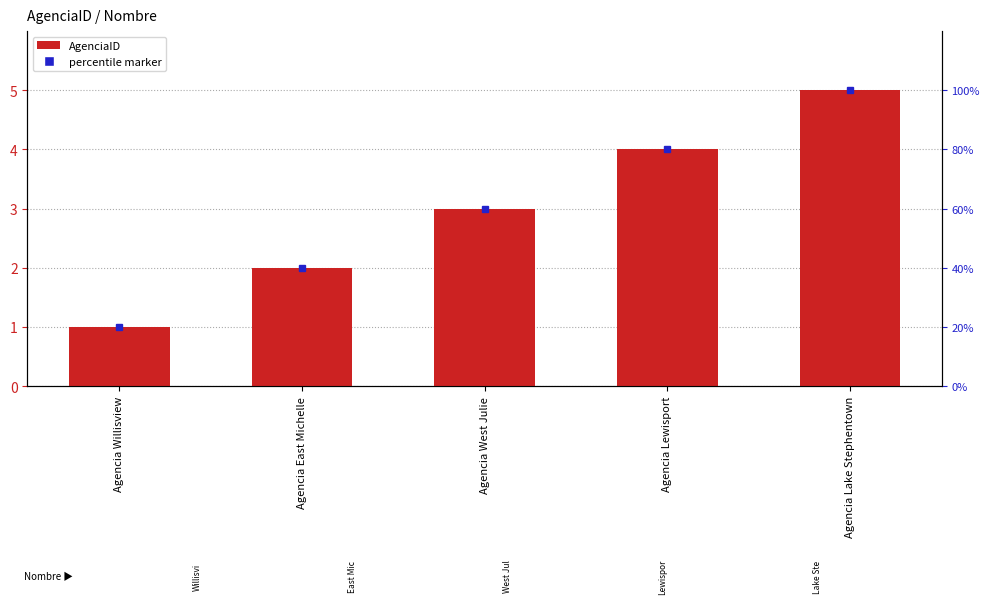

Where does the data first go above 3?

Agencia Lewisport